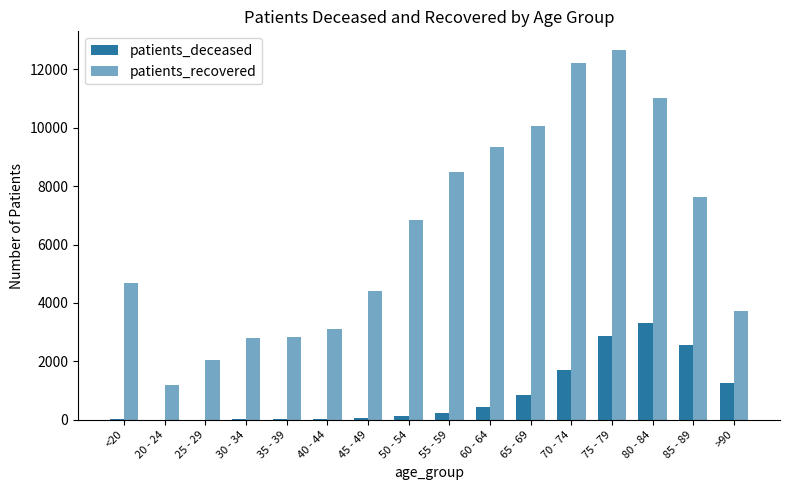

Where is patients_recovered nearest to the value 6932?

50 - 54